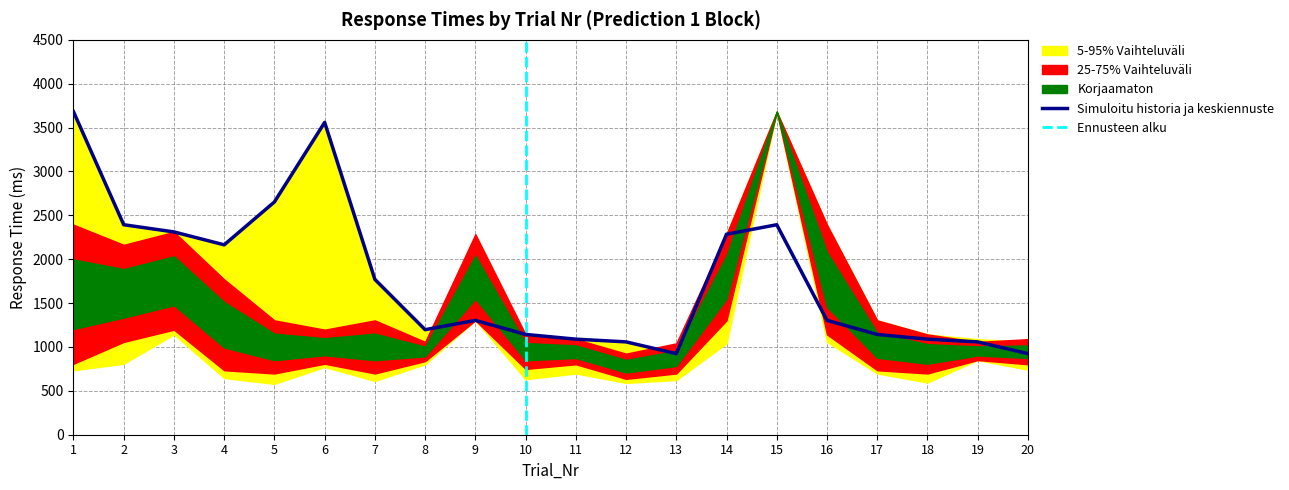

The value of Simuloitu historia ja keskiennuste at 18 is 1089. True or false?

True